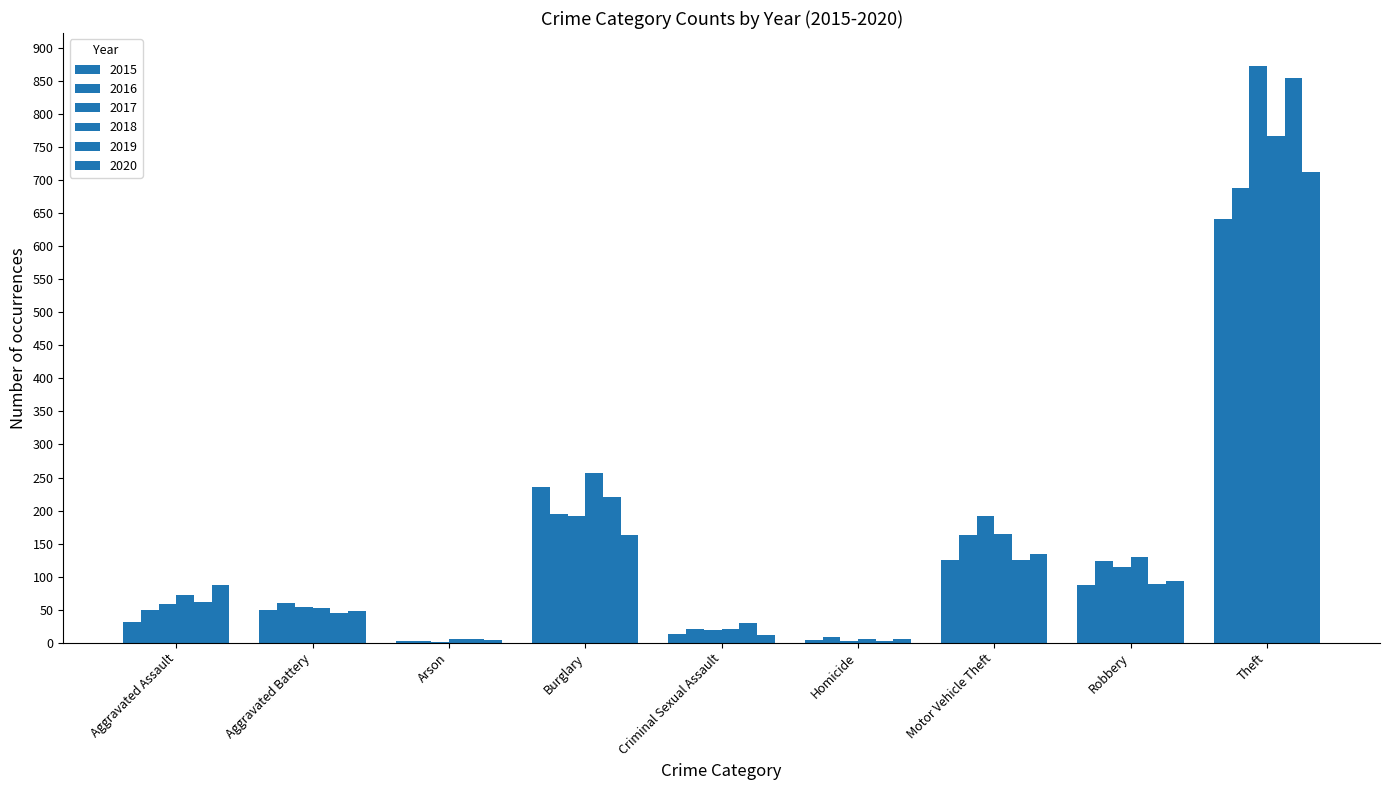

Reading right to left, what are all the values shown in this chart?

2015: 641	87	125	4	13	236	3	50	31
2016: 689	123	163	8	20	194	3	60	50
2017: 873	115	191	2	19	192	1	54	59
2018: 767	130	164	5	20	257	6	52	72
2019: 855	89	125	3	29	221	5	45	61
2020: 713	94	134	6	12	163	4	48	87